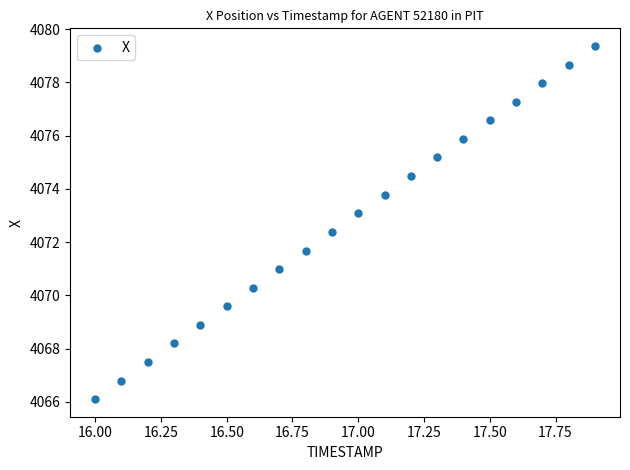

What is the range of Y values (max minus min)?

13.3